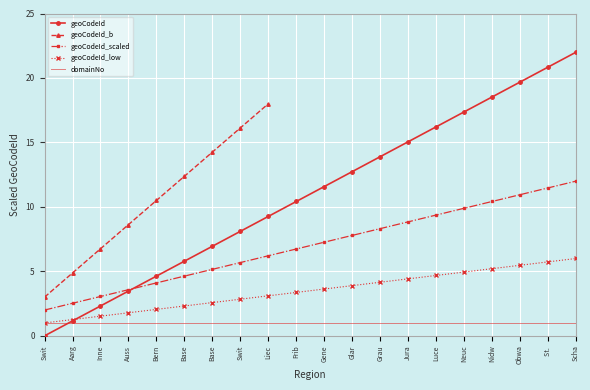

At which category does the chart reach its minimum across all series?

Swit